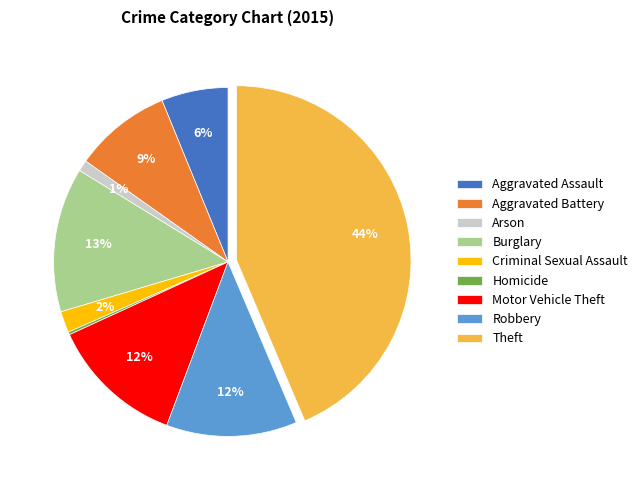

Do Arson and Motor Vehicle Theft together represent more than half of the pie?

No